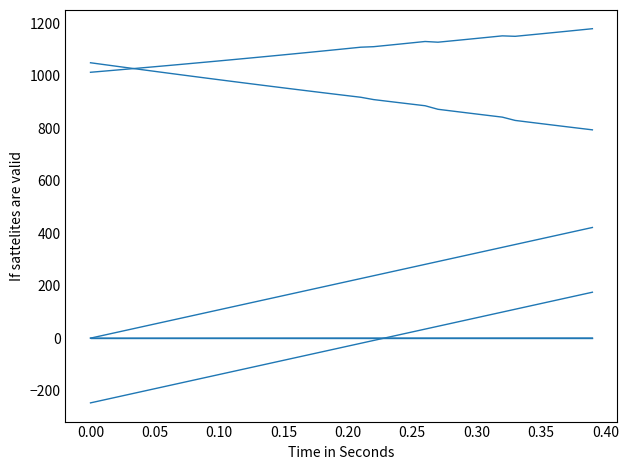

Is this an area chart (filled region under the line)?

No